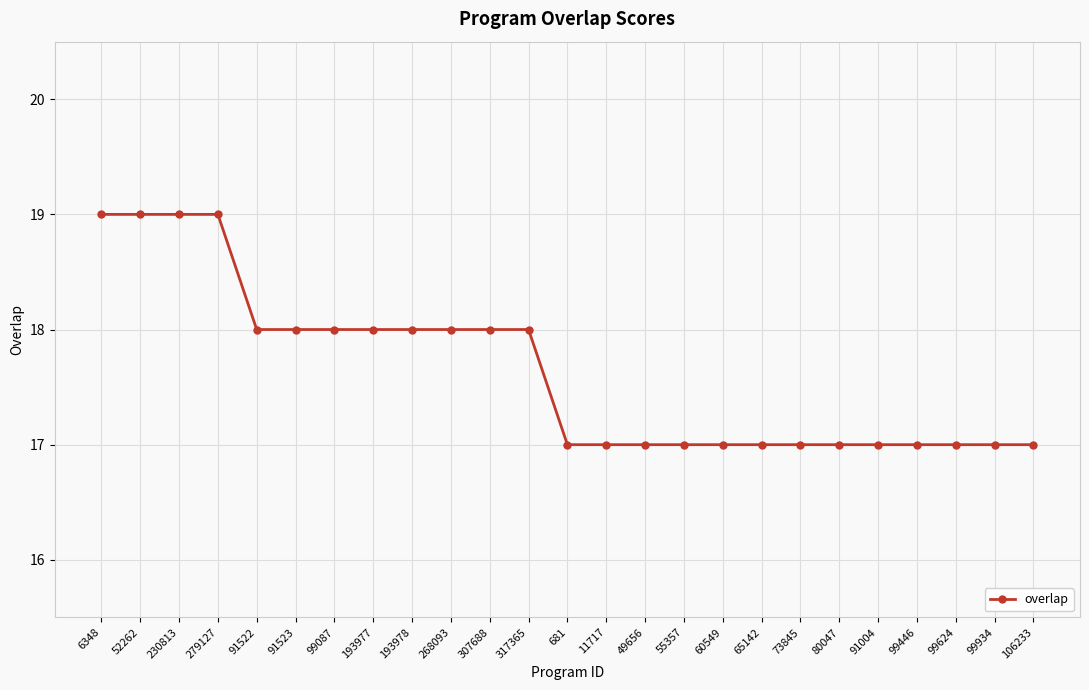

Between 52262 and 49656, which is larger?

52262